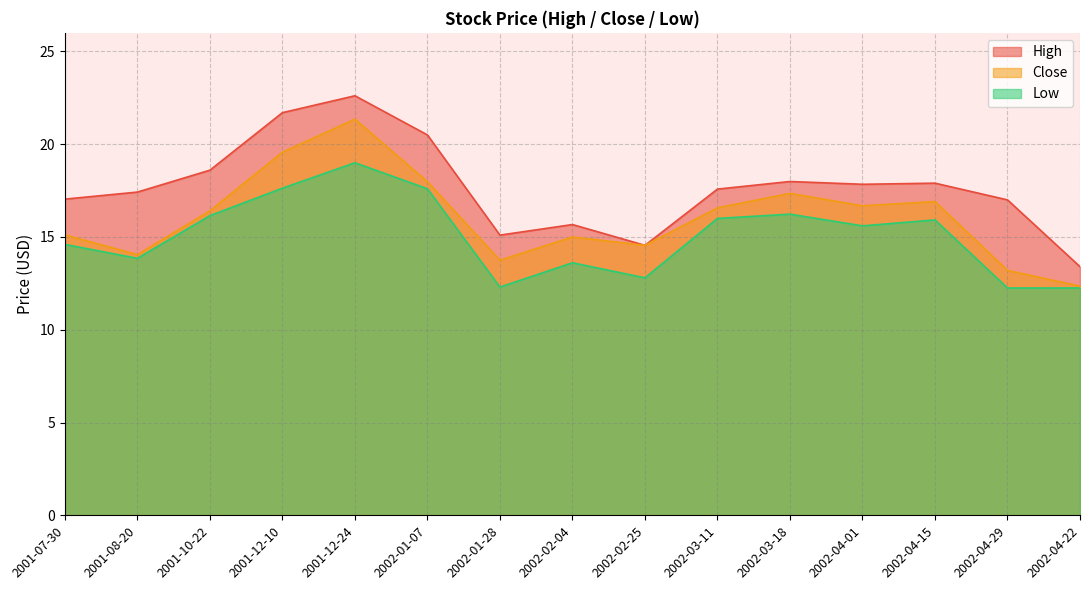

Is the value of Low at 2001-10-22 greater than the value of High at 2001-07-30?

No